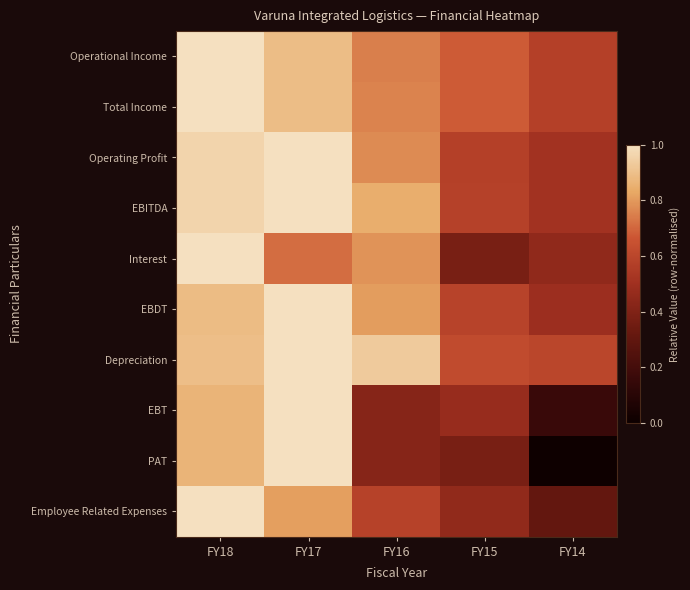

At how many categories does at least one series exceed 0?

5